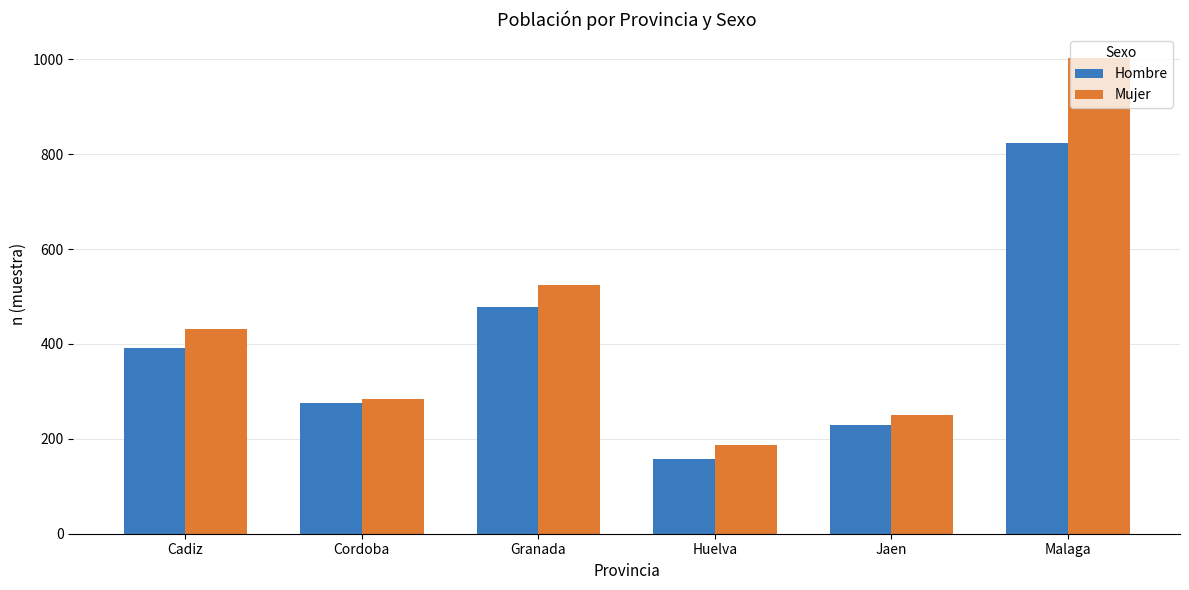

Where is Hombre nearest to the value 490?

Granada